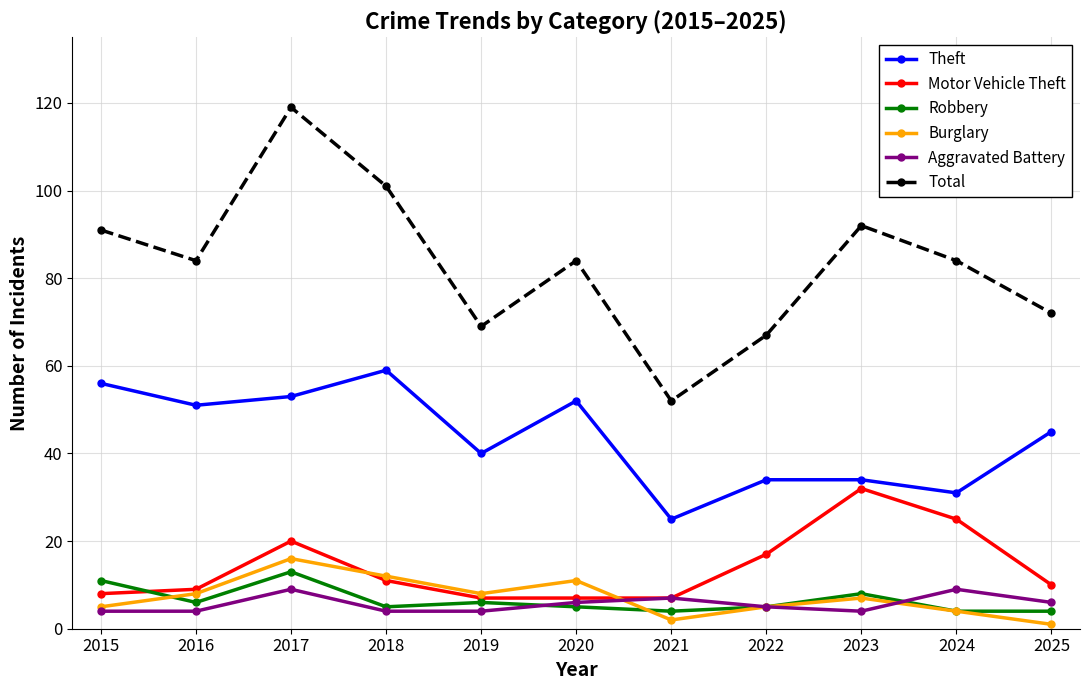

Is it true that Robbery equals 13 at 2017?

True